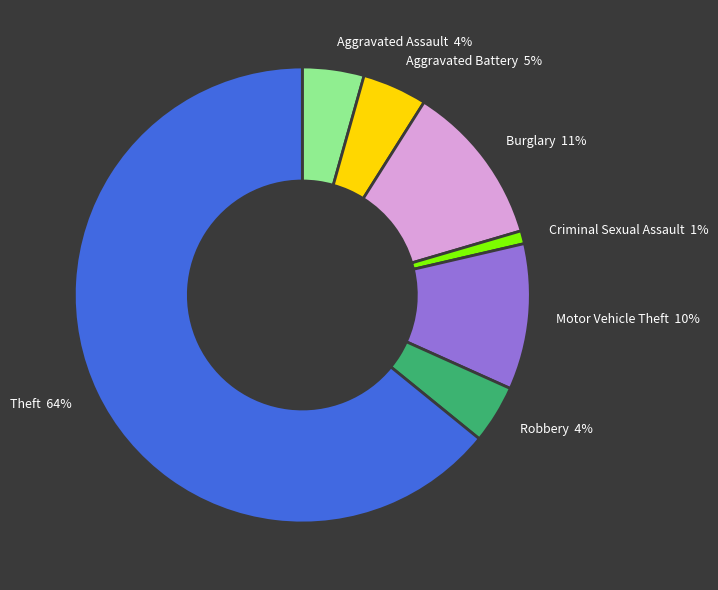

Count the number of slices in the pie.

7